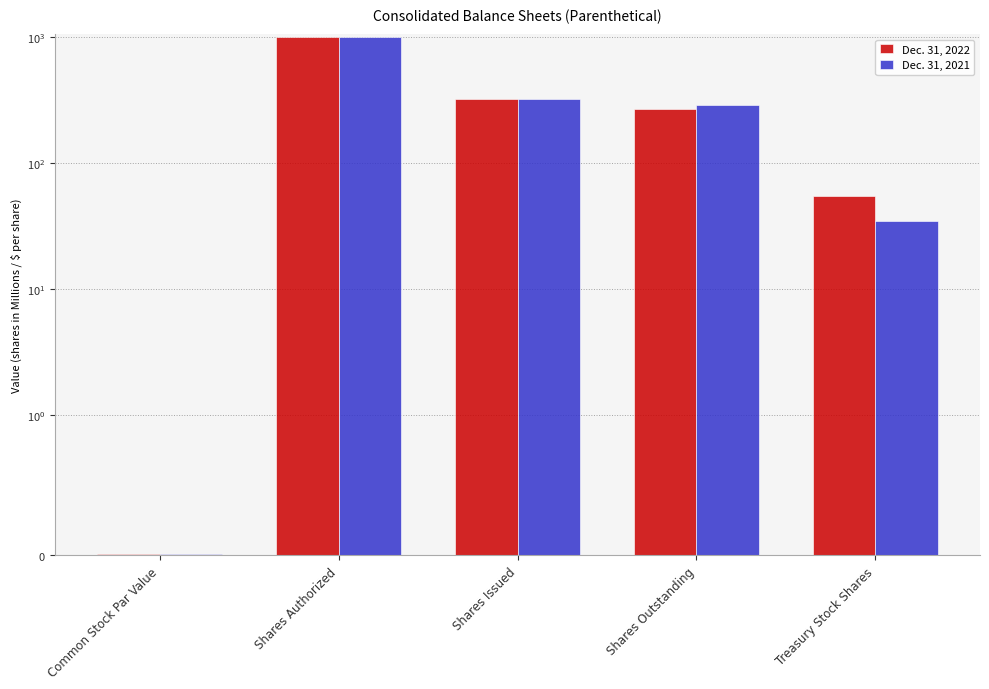

What is the approximate value of Dec. 31, 2022 at Shares Authorized?

1000.0